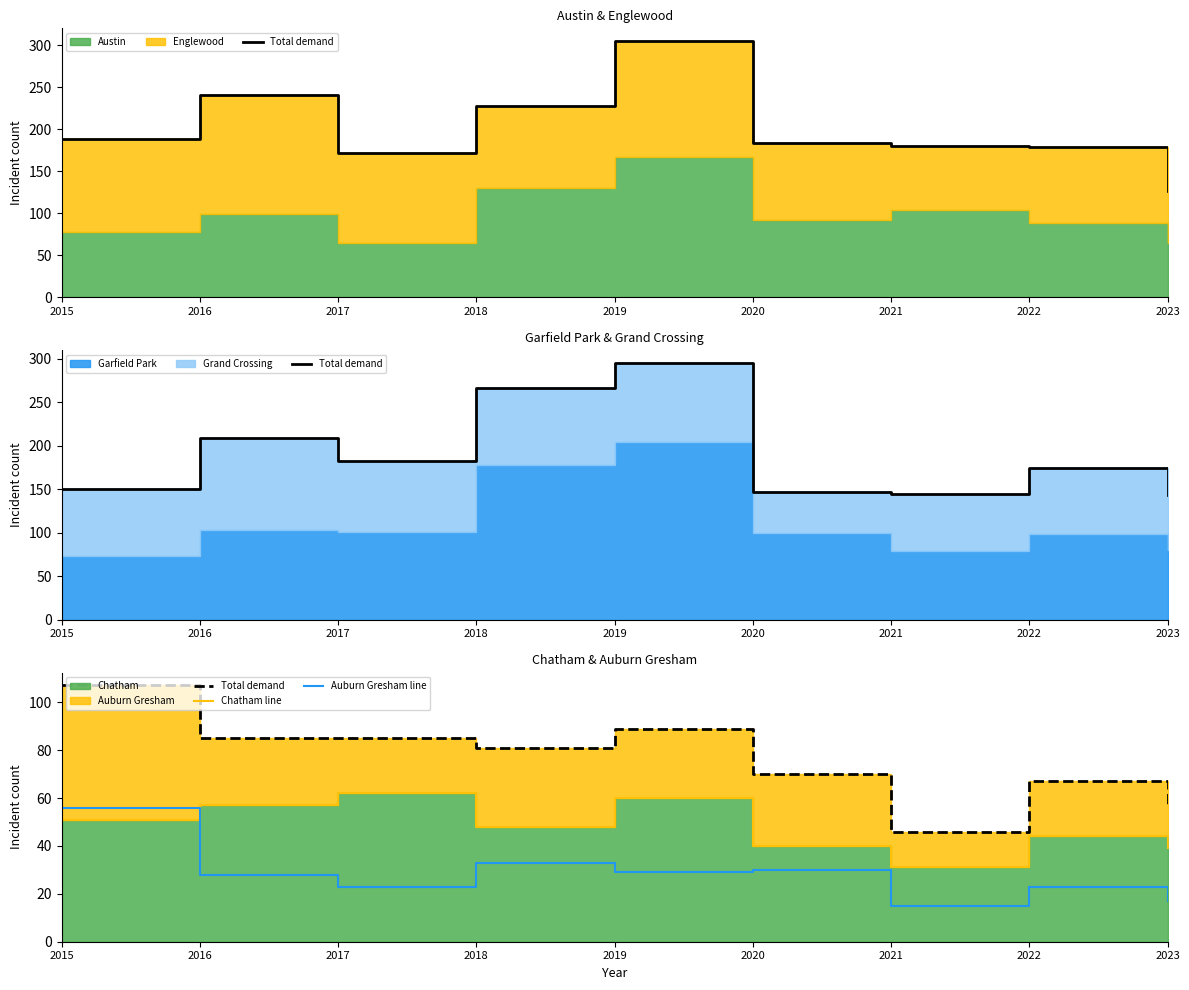

Is it true that Chatham line equals 25 at 2022?

False